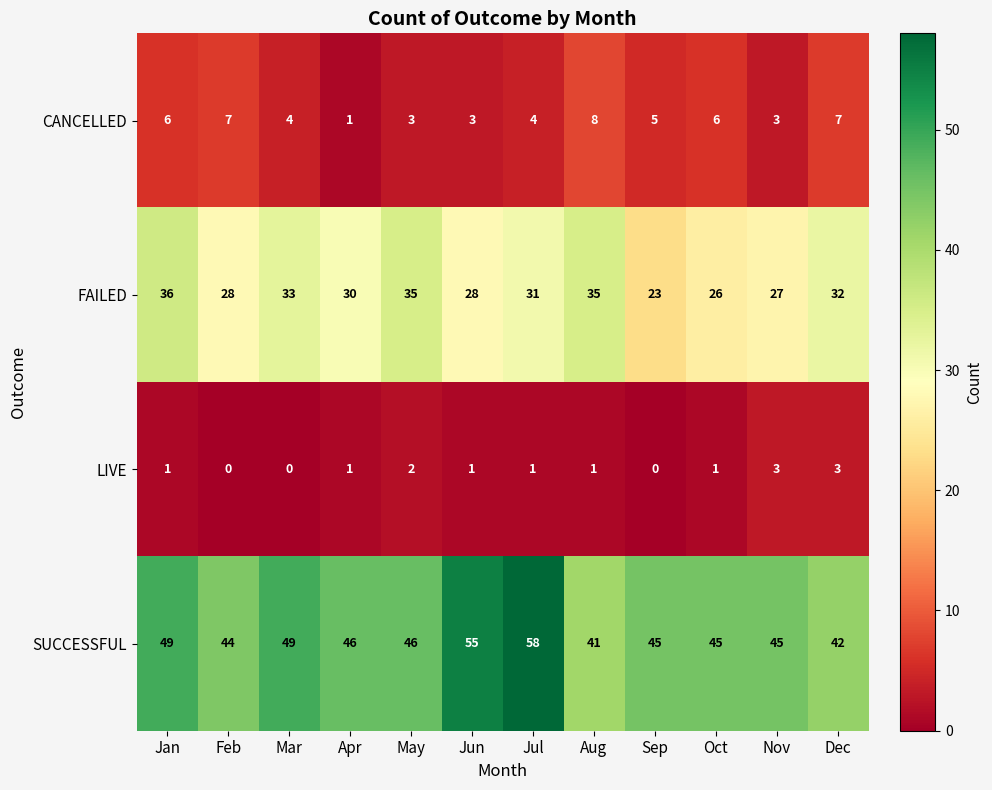

What is the maximum value shown in the chart?

58